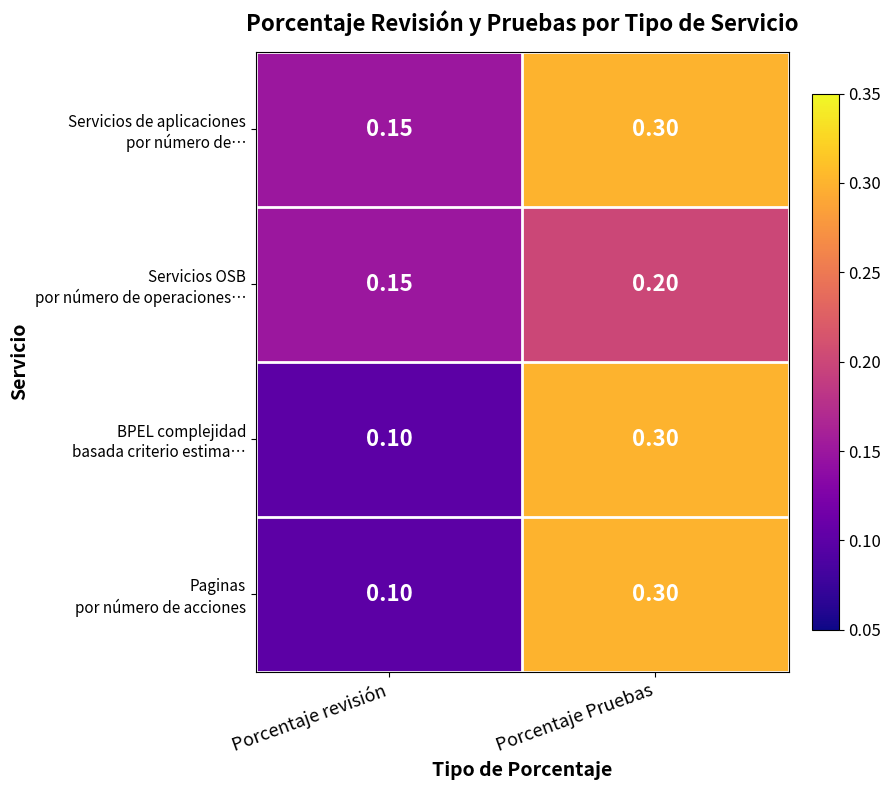

Which label corresponds to the largest value in the chart?

Porcentaje Pruebas